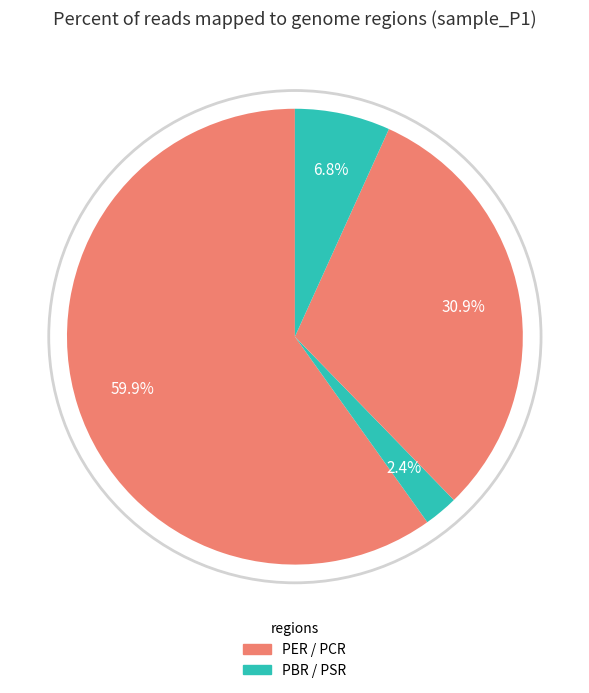

Count the number of slices in the pie.

4